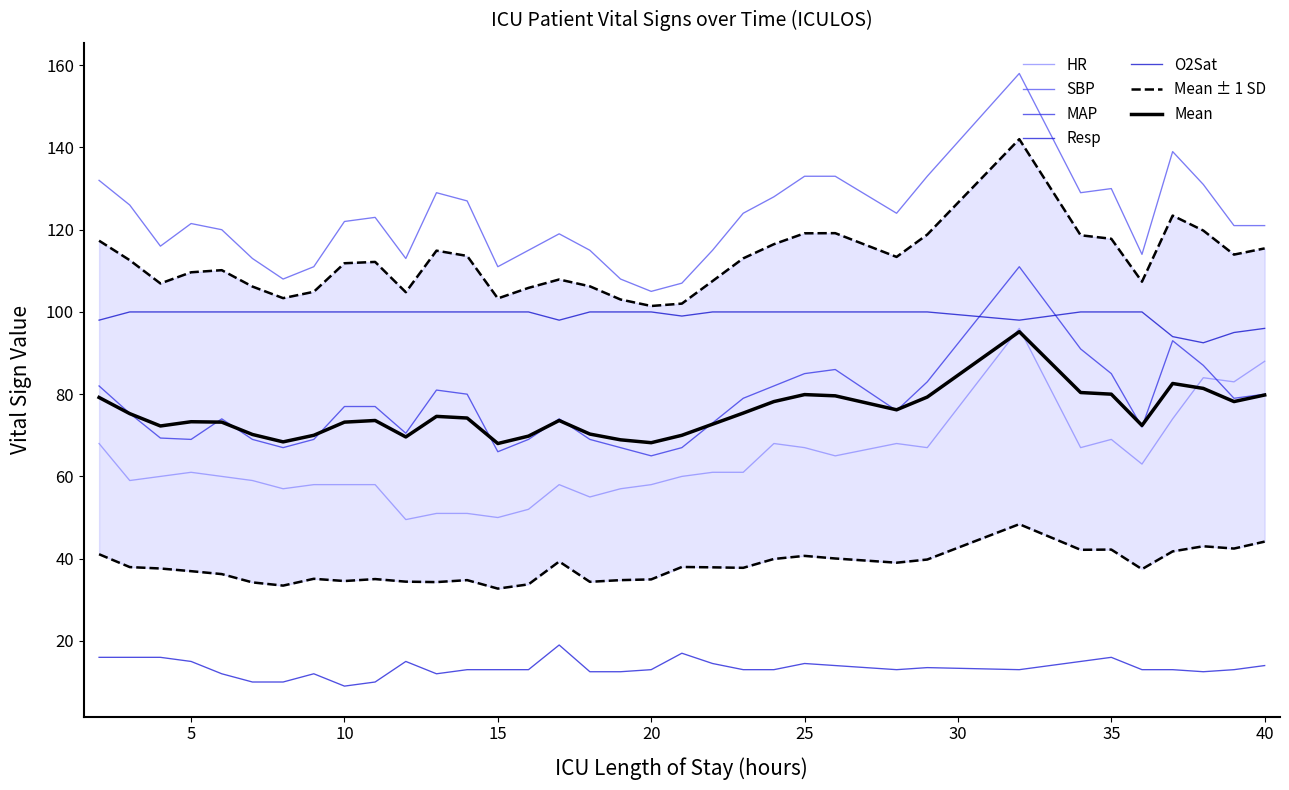

Reading right to left, what are all the values shown in this chart?

HR: 40=88.0	39=83.0	38=84.0	37=74.0	36=63.0	35=69.0	34=67.0	32=96.0	29=67.0	28=68.0	26=65.0	25=67.0	24=68.0	23=61.0	22=61.0	21=60.0	20=58.0	19=57.0	18=55.0	17=58.0	16=52.0	15=50.0	14=51.0	13=51.0	12=49.5	11=58.0	10=58.0	9=58.0	8=57.0	7=59.0	6=60.0	5=61.0	4=60.0	3=59.0	2=68.0
SBP: 40=121.0	39=121.0	38=131.0	37=139.0	36=114.0	35=130.0	34=129.0	32=158.0	29=133.0	28=124.0	26=133.0	25=133.0	24=128.0	23=124.0	22=115.0	21=107.0	20=105.0	19=108.0	18=115.0	17=119.0	16=115.0	15=111.0	14=127.0	13=129.0	12=113.0	11=123.0	10=122.0	9=111.0	8=108.0	7=113.0	6=120.0	5=121.5	4=116.0	3=126.0	2=132.0
MAP: 40=80.0	39=79.0	38=87.0	37=93.0	36=72.0	35=85.0	34=91.0	32=111.0	29=83.0	28=76.0	26=86.0	25=85.0	24=82.0	23=79.0	22=73.0	21=67.0	20=65.0	19=67.0	18=69.0	17=74.0	16=69.0	15=66.0	14=80.0	13=81.0	12=70.5	11=77.0	10=77.0	9=69.0	8=67.0	7=69.0	6=74.0	5=69.0	4=69.3	3=75.3	2=82.0
Resp: 40=14.0	39=13.0	38=12.5	37=13.0	36=13.0	35=16.0	34=15.0	32=13.0	29=13.5	28=13.0	26=14.0	25=14.5	24=13.0	23=13.0	22=14.5	21=17.0	20=13.0	19=12.5	18=12.5	17=19.0	16=13.0	15=13.0	14=13.0	13=12.0	12=15.0	11=10.0	10=9.0	9=12.0	8=10.0	7=10.0	6=12.0	5=15.0	4=16.0	3=16.0	2=16.0
O2Sat: 40=96.0	39=95.0	38=92.5	37=94.0	36=100.0	35=100.0	34=100.0	32=98.0	29=100.0	28=100.0	26=100.0	25=100.0	24=100.0	23=100.0	22=100.0	21=99.0	20=100.0	19=100.0	18=100.0	17=98.0	16=100.0	15=100.0	14=100.0	13=100.0	12=100.0	11=100.0	10=100.0	9=100.0	8=100.0	7=100.0	6=100.0	5=100.0	4=100.0	3=100.0	2=98.0